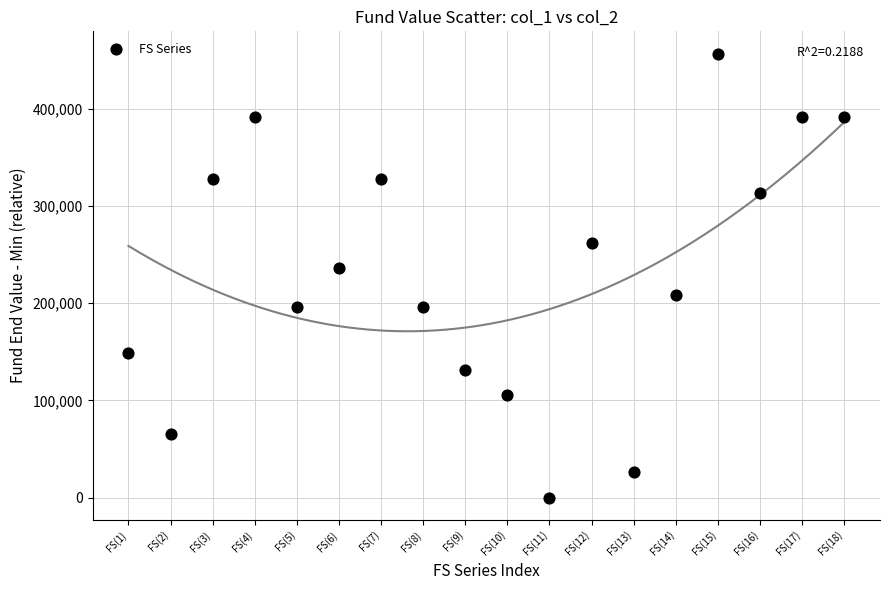

What Y value in the scatter plot is closest to 228484?

236100.6